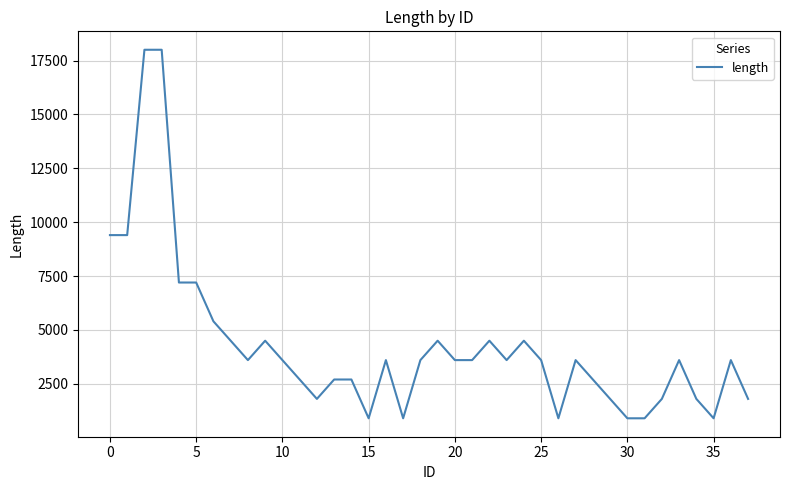

How many lines are shown in the chart?

1